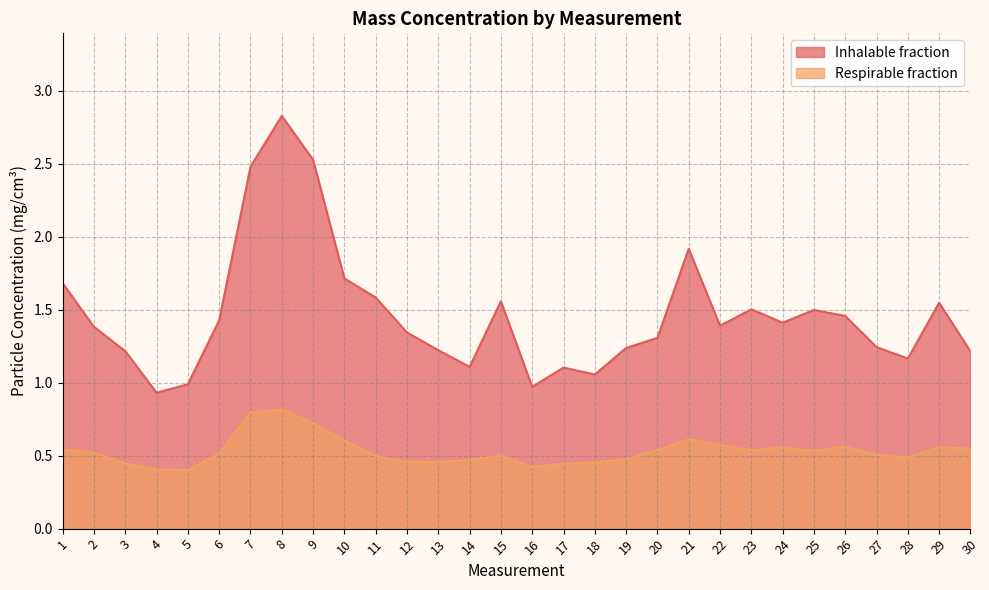

Rank the series by their maximum value, from highest to lowest.

Inhalable fraction, Respirable fraction